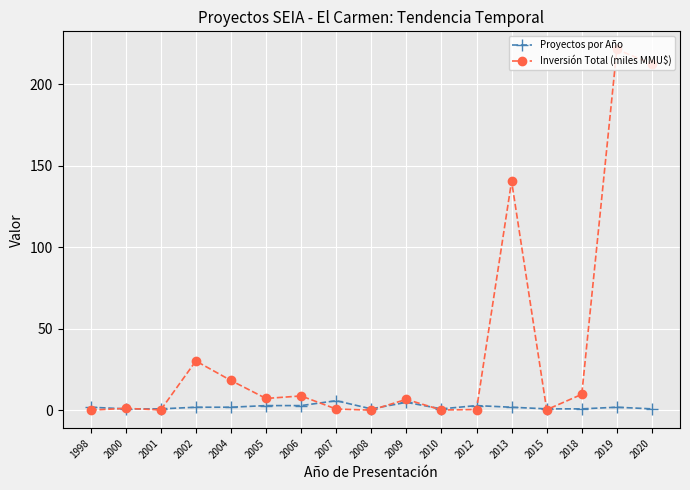

True or false: Inversión Total (miles MMU$) has more than 1 points higher than both neighbors.

True